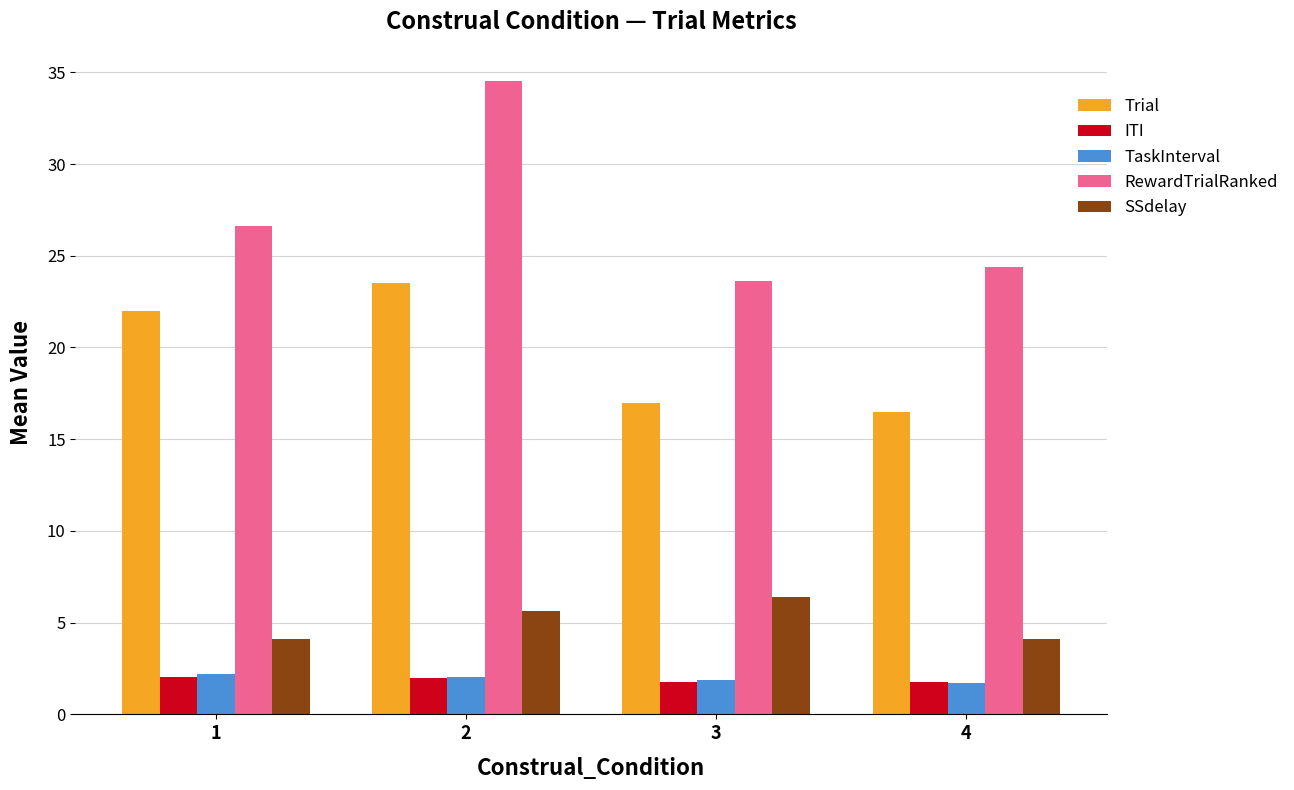

What is the maximum value for Trial?

23.5